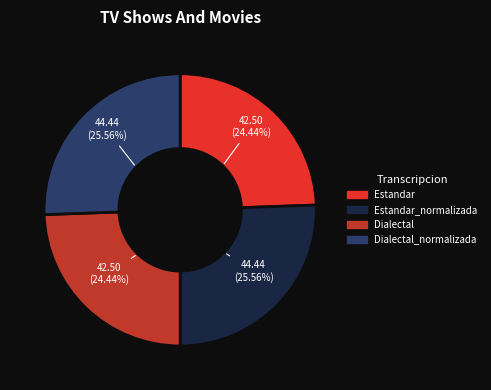

Is there any slice that represents more than half of the pie?

No